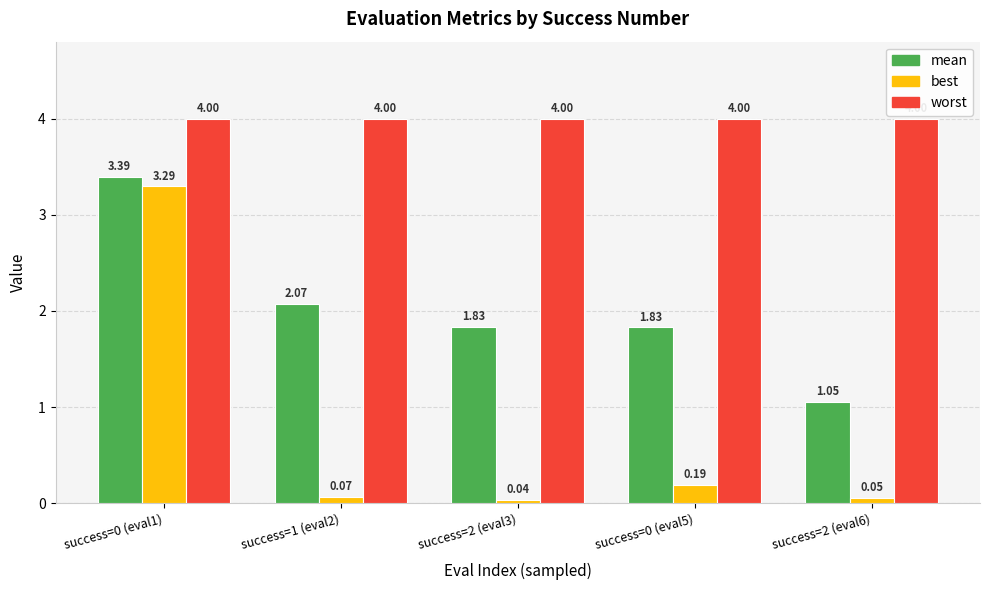

List the series in order of their overall mean, lowest first.

best, mean, worst